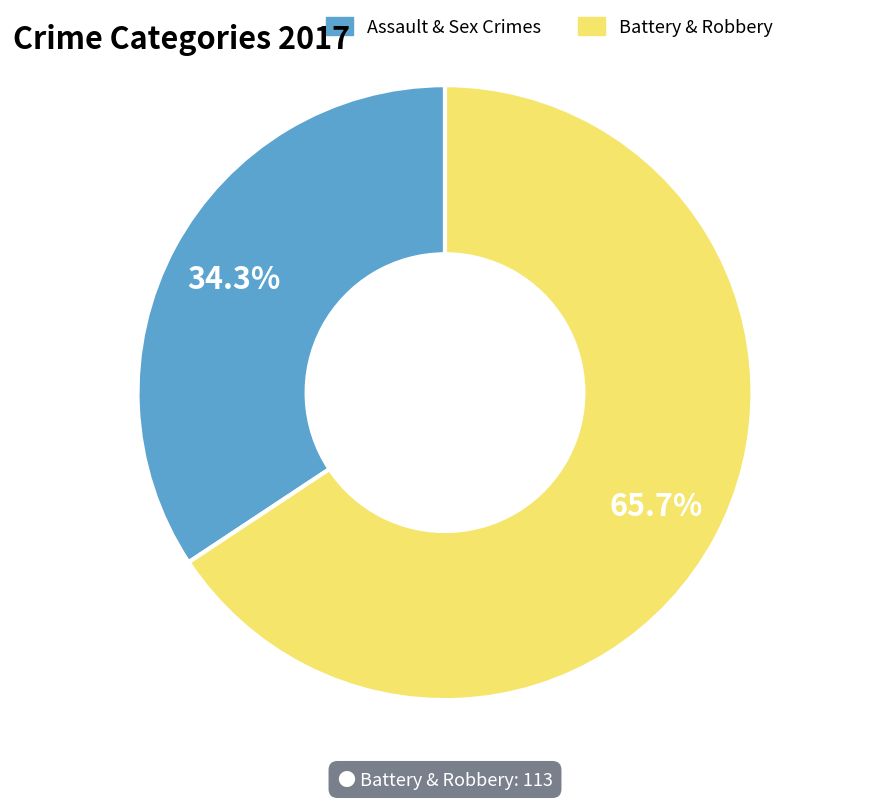

Is there a majority slice in this chart?

Yes